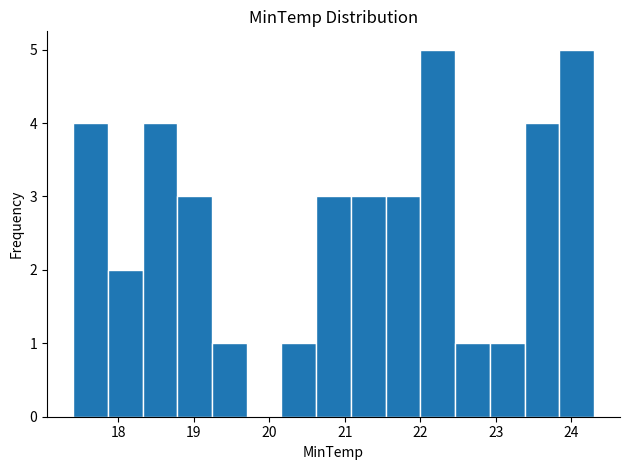

Reading left to right, transcribe this chart: for each bar, give the range it covers on the x-axis and its height. Neither the bar edges nor the heights are printed on the chart, so give them approximately, as read against the axes.

17.40 to 17.86: 4
17.86 to 18.32: 2
18.32 to 18.78: 4
18.78 to 19.24: 3
19.24 to 19.70: 1
19.70 to 20.16: 0
20.16 to 20.62: 1
20.62 to 21.08: 3
21.08 to 21.54: 3
21.54 to 22.00: 3
22.00 to 22.46: 5
22.46 to 22.92: 1
22.92 to 23.38: 1
23.38 to 23.84: 4
23.84 to 24.30: 5